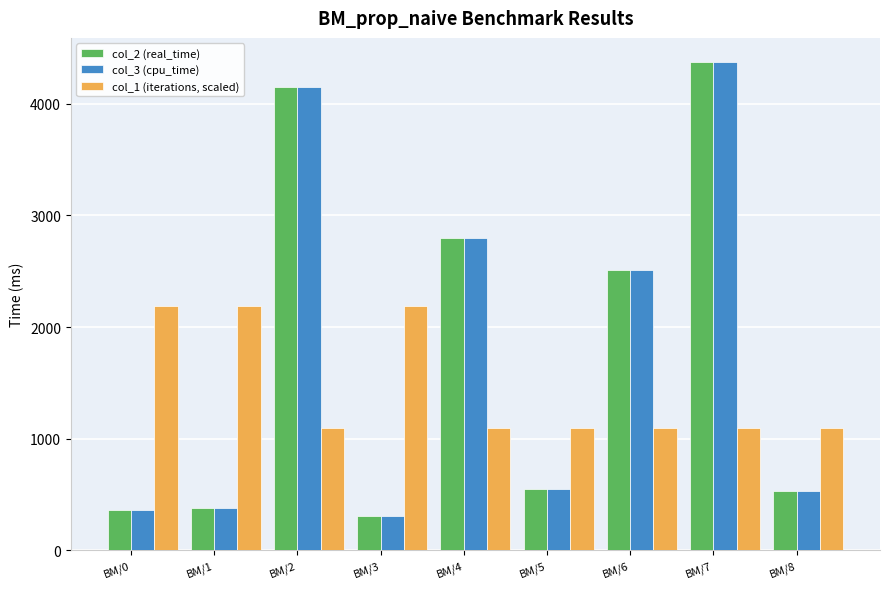

At BM/6, list the series in order from largest to smallest.

col_2 (real_time), col_3 (cpu_time), col_1 (iterations, scaled)